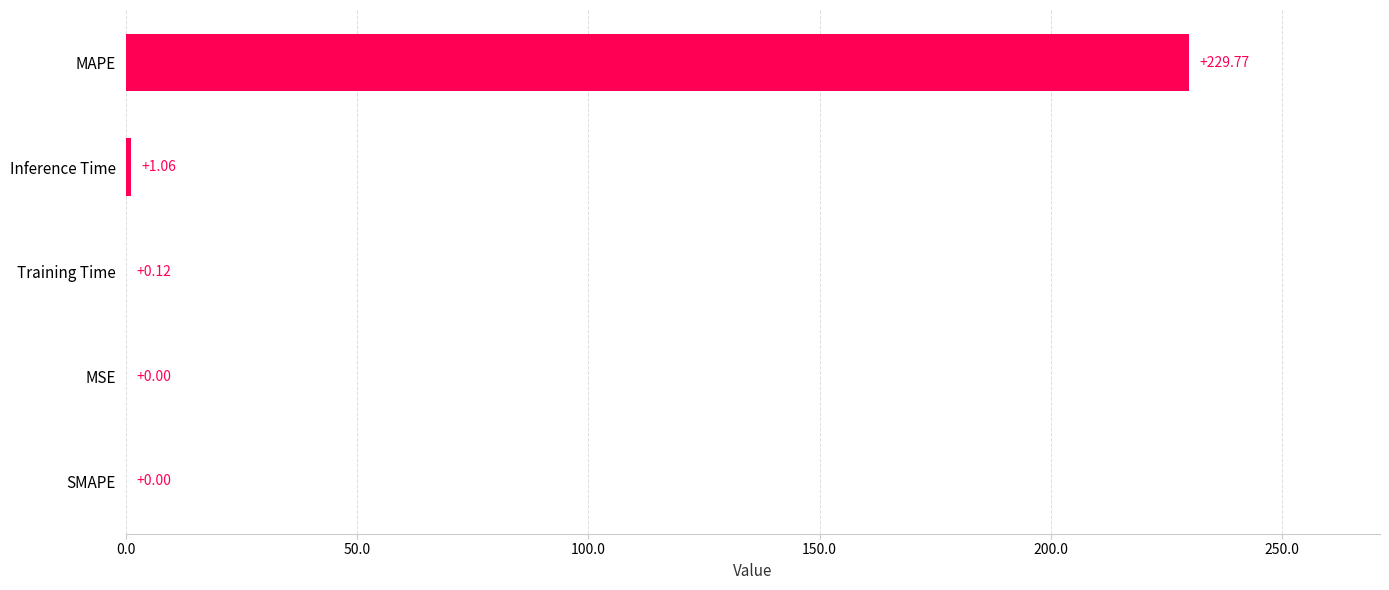

Where is the data nearest to the value 114?

Inference Time